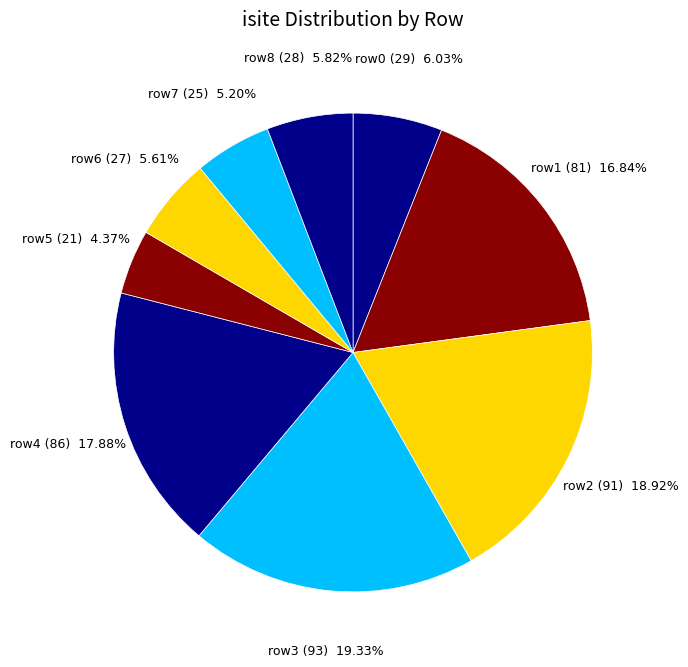

To the nearest percent, what is the difference between the largest and smallest slice percentages?

15%